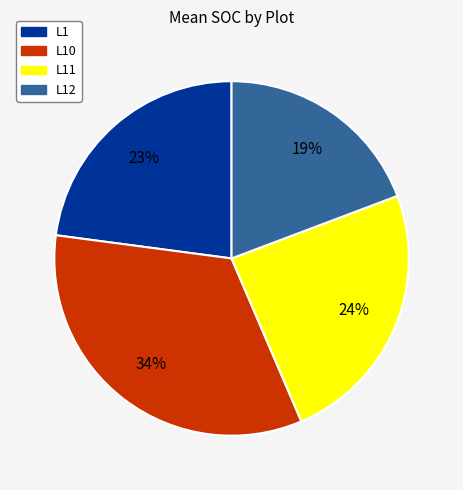

Does any single category account for the majority?

No